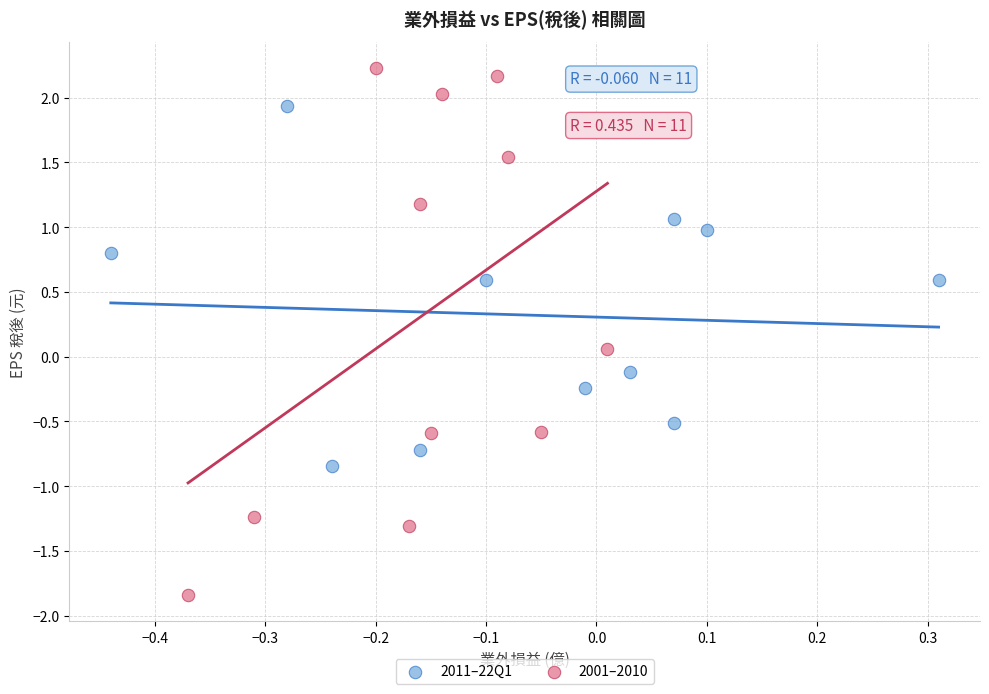

Which series contains the lowest Y value?

2001–2010